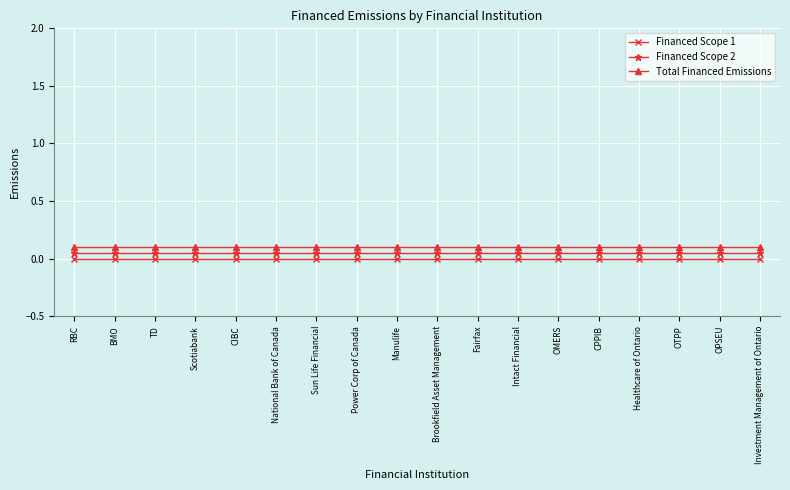

Is it true that Financed Scope 2 equals 0.1 at OMERS?

True